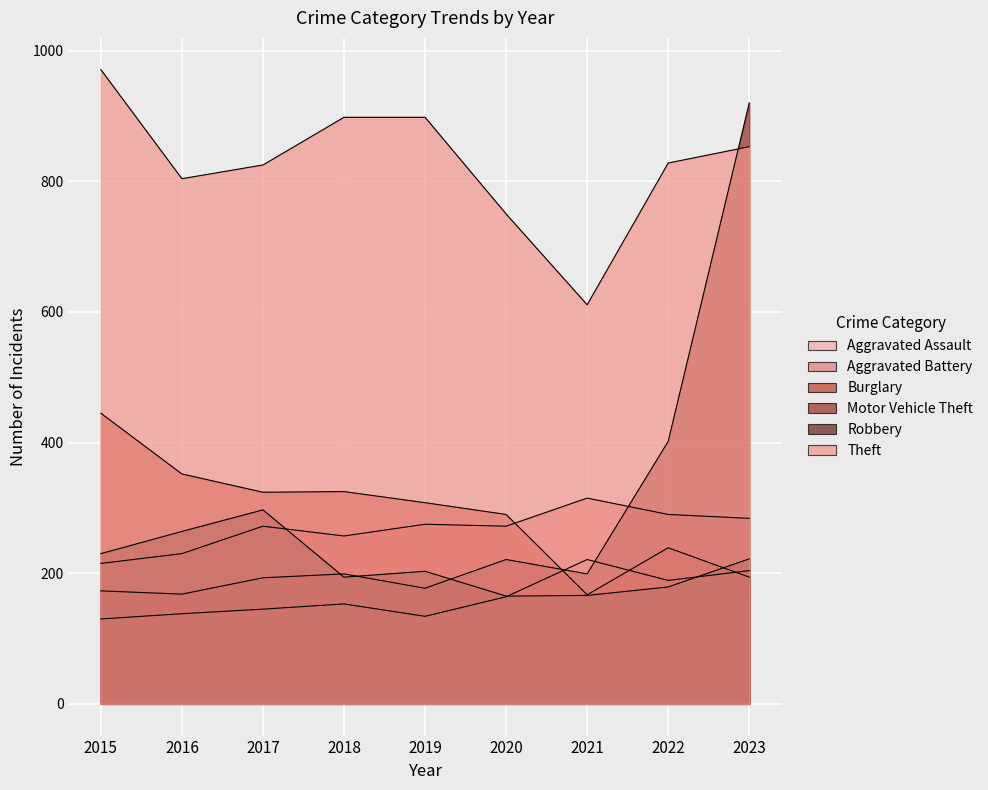

What is the maximum value shown in the chart?

971